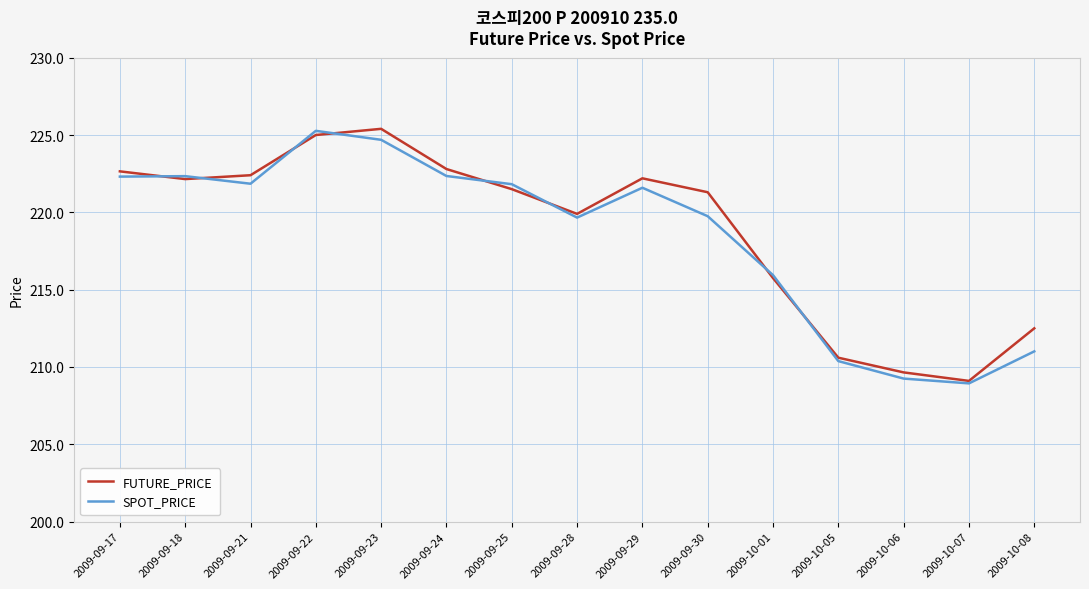

What is the highest value of the FUTURE_PRICE series?

225.4